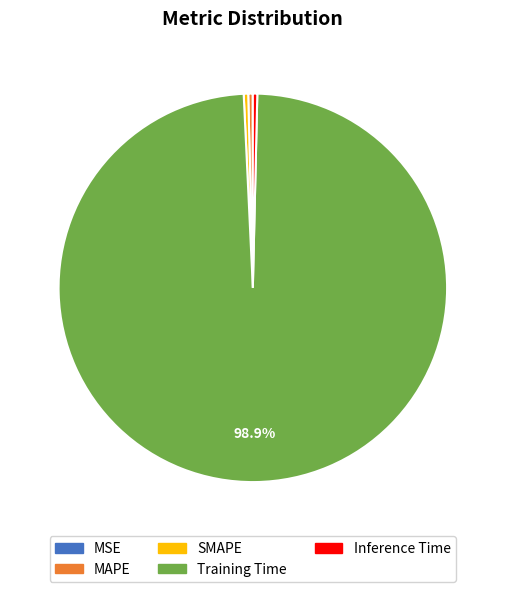

To the nearest percent, what is the difference between the largest and smallest slice percentages?

99%